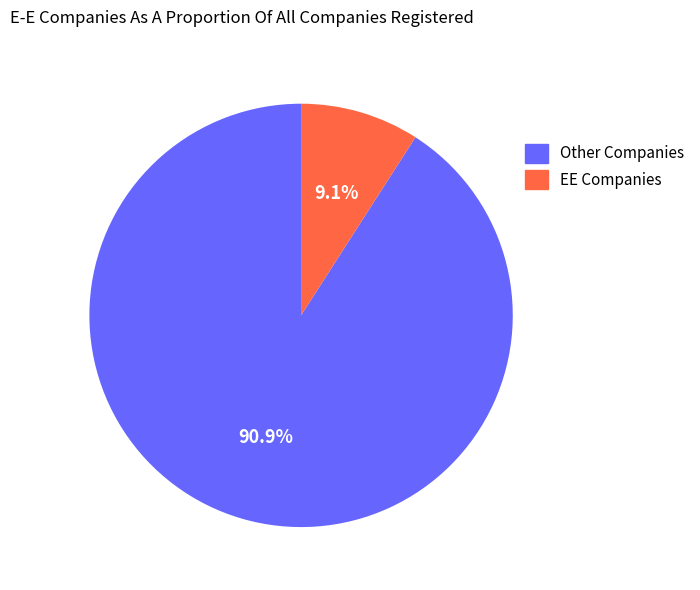

How many slices are in this pie chart?

2